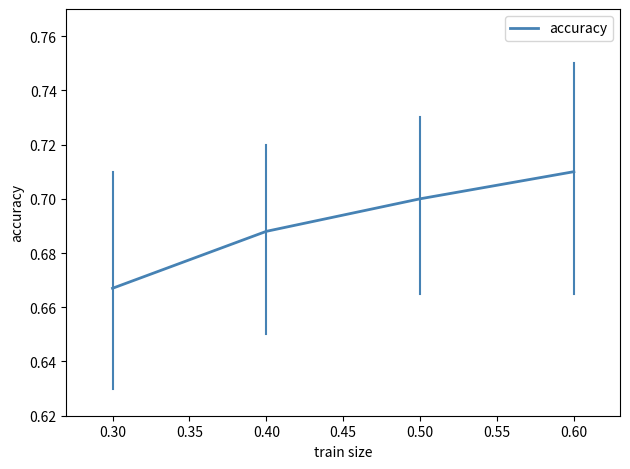

Does the chart have visible grid lines?

No